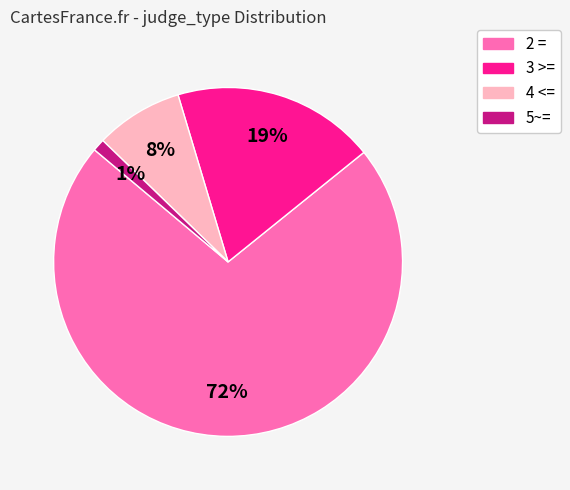

How many segments does this pie chart have?

4